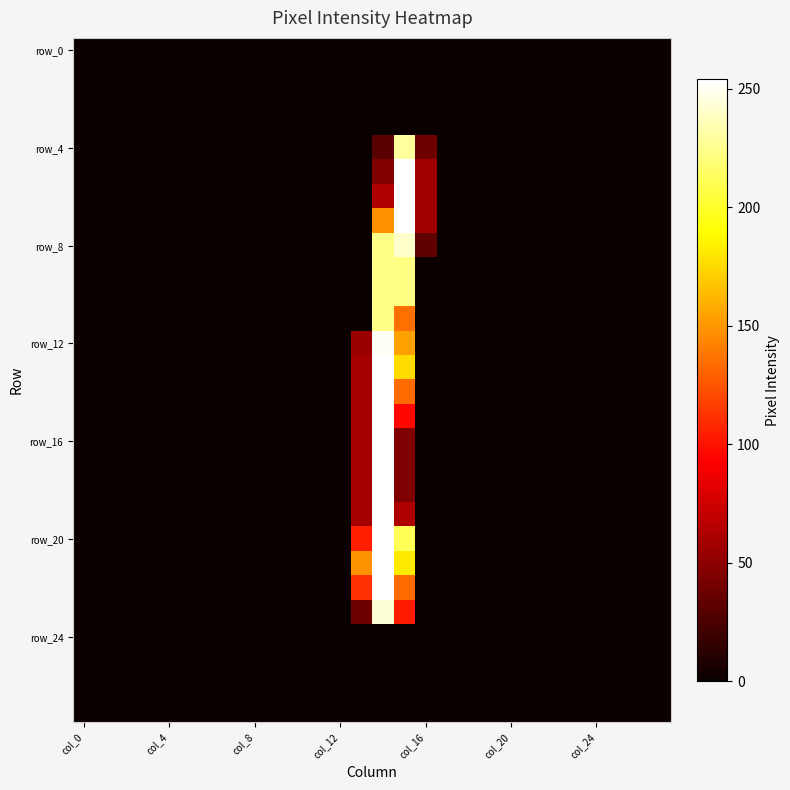

At which category is the sum across all series the highest?

14